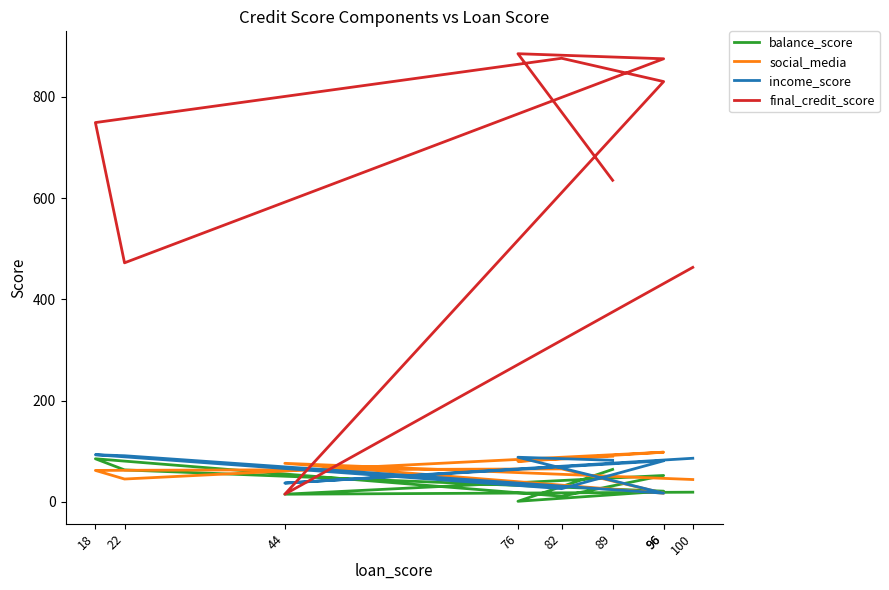

What is the total value across all series at 82?

978